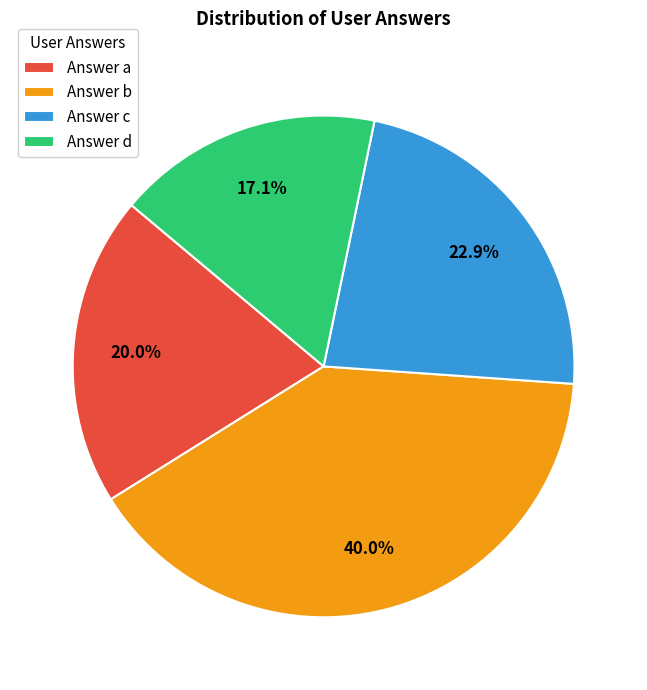

How many segments does this pie chart have?

4